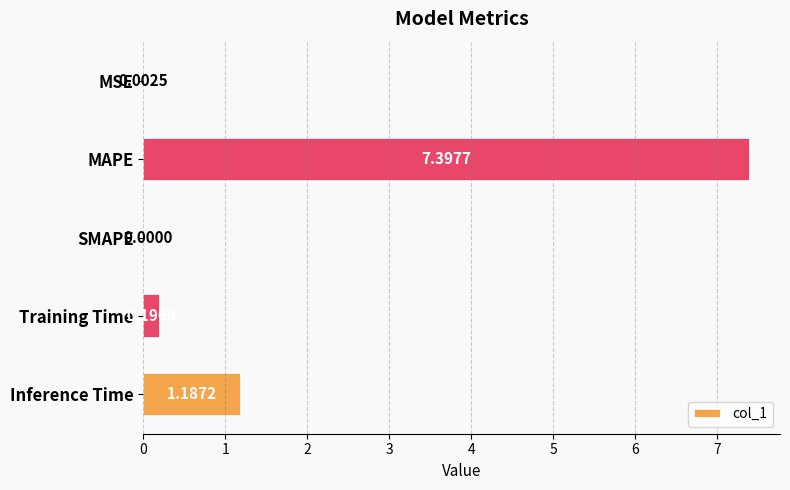

Are the bars horizontal?

Yes